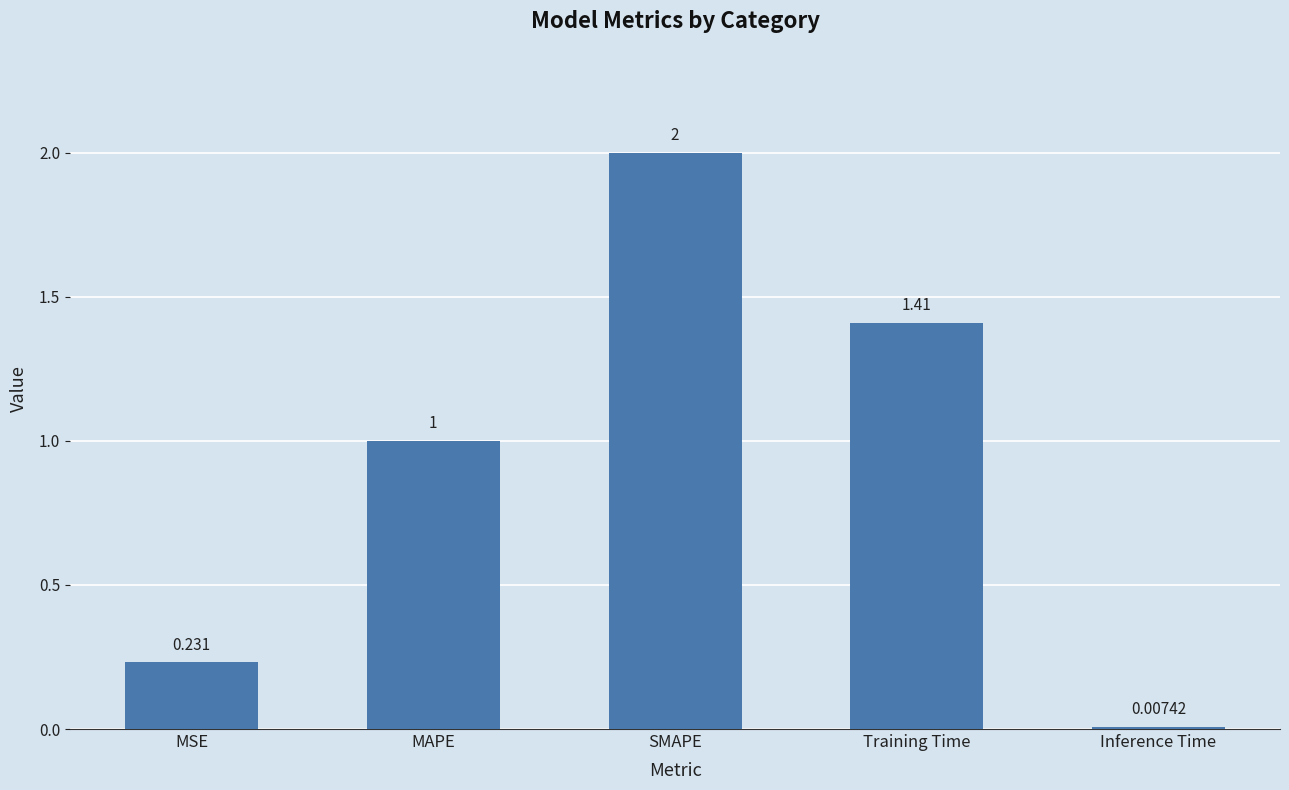

What is the change in value from SMAPE to Inference Time?

-2.0